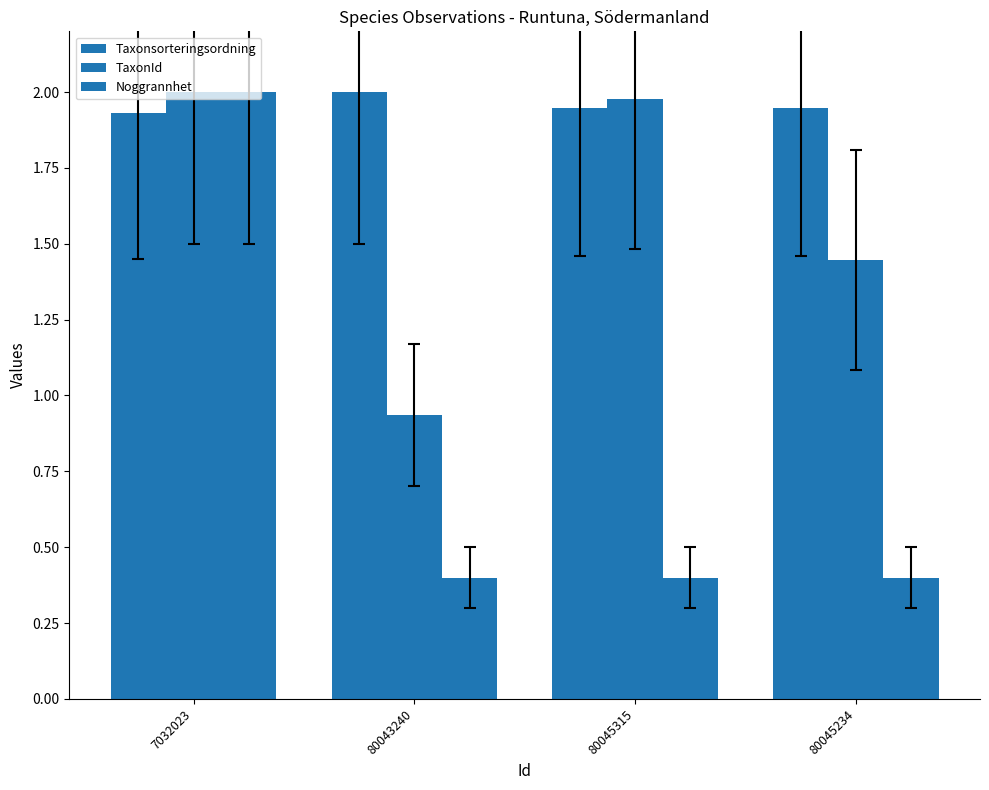

True or false: TaxonId has a value of 3.3 at 7032023.

False